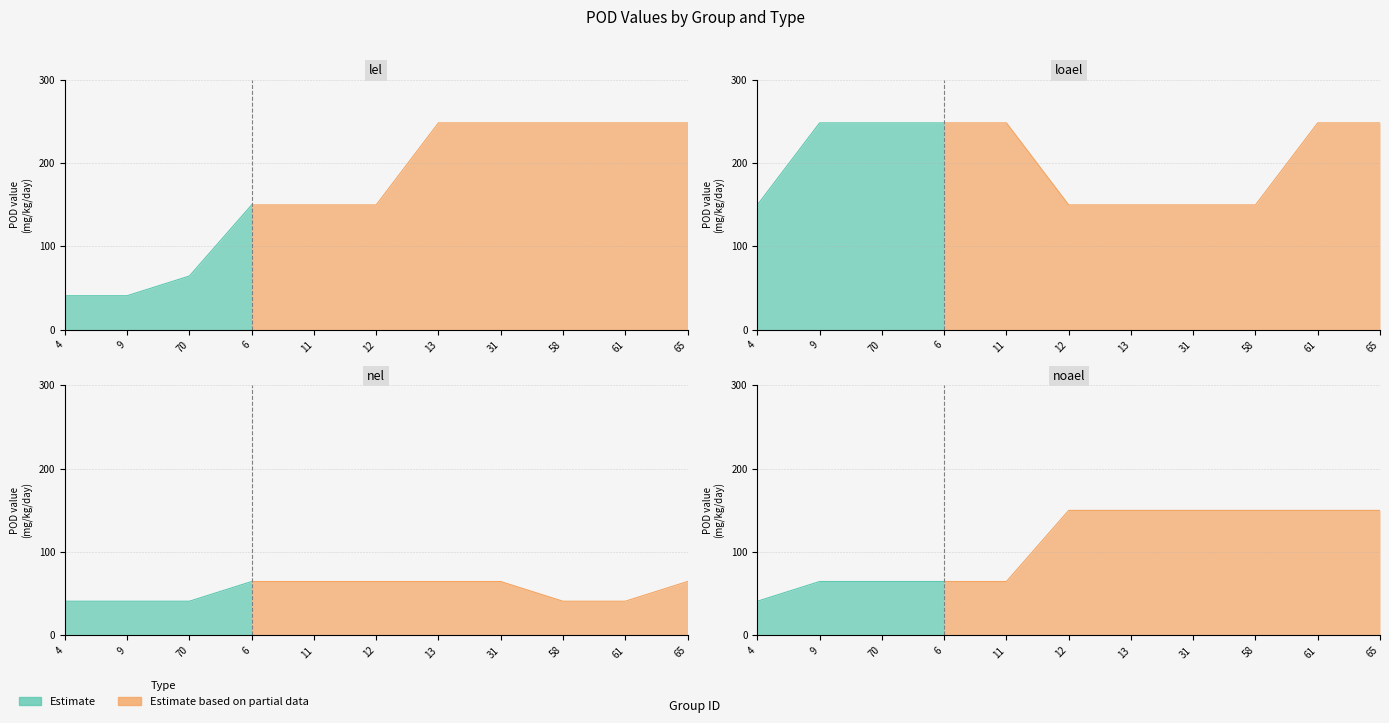

Which series has the widest spread of values?

lel